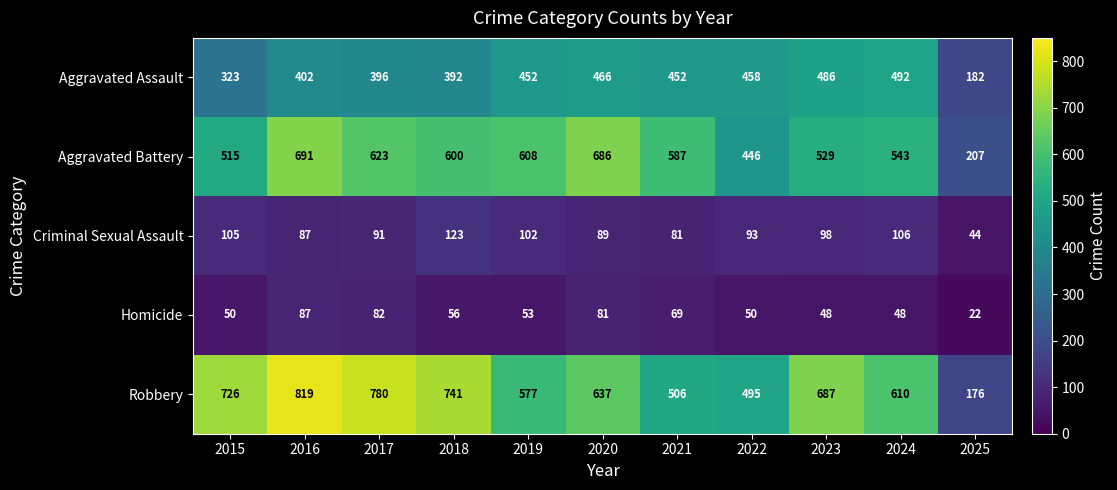

The value of Homicide at 2019 is 31. True or false?

False